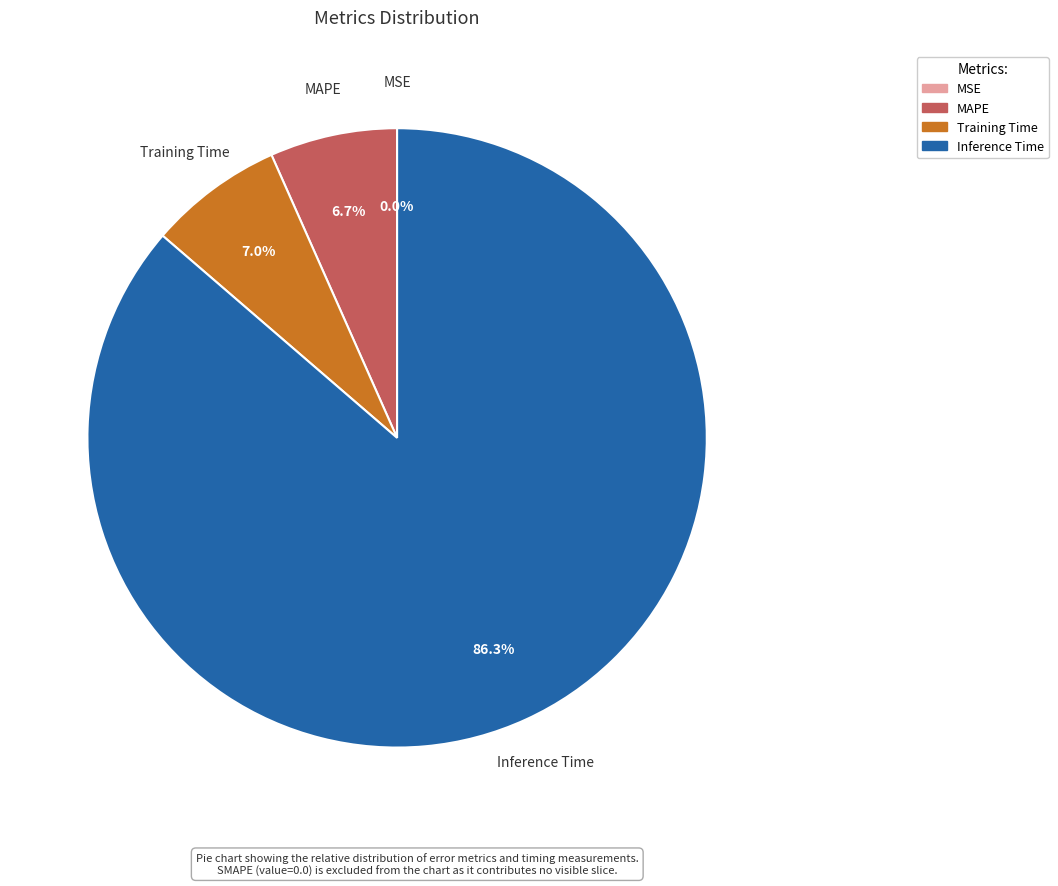

Is there any slice that represents more than half of the pie?

Yes